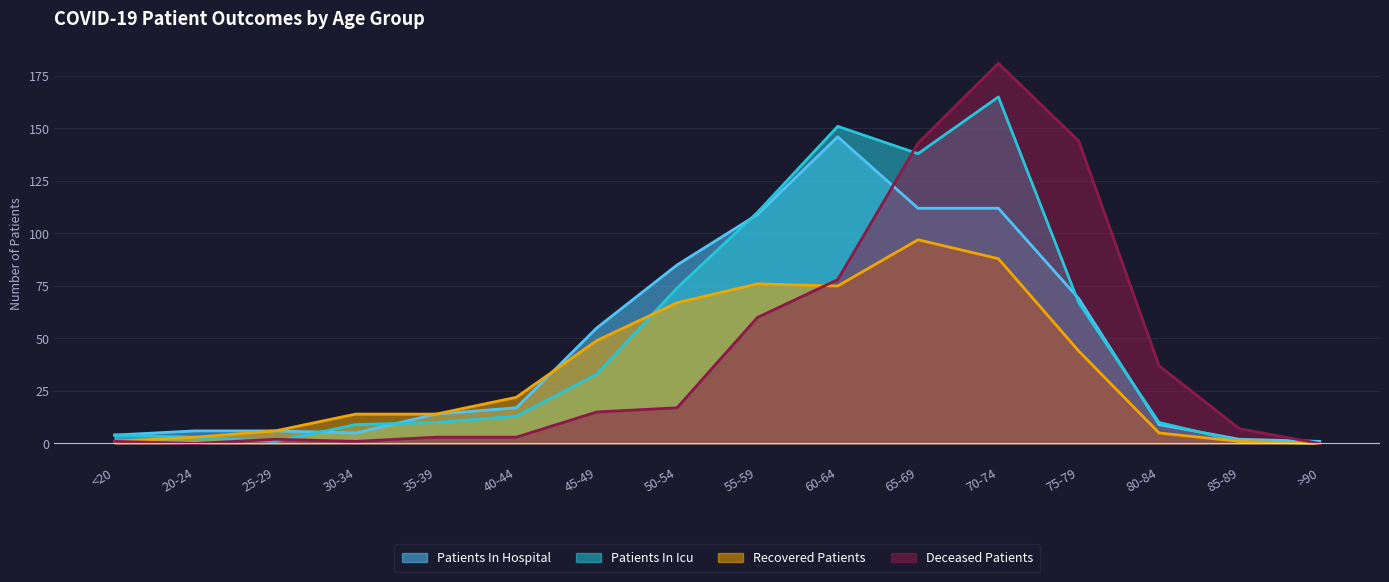

At how many categories does at least one series exceed 56?

6